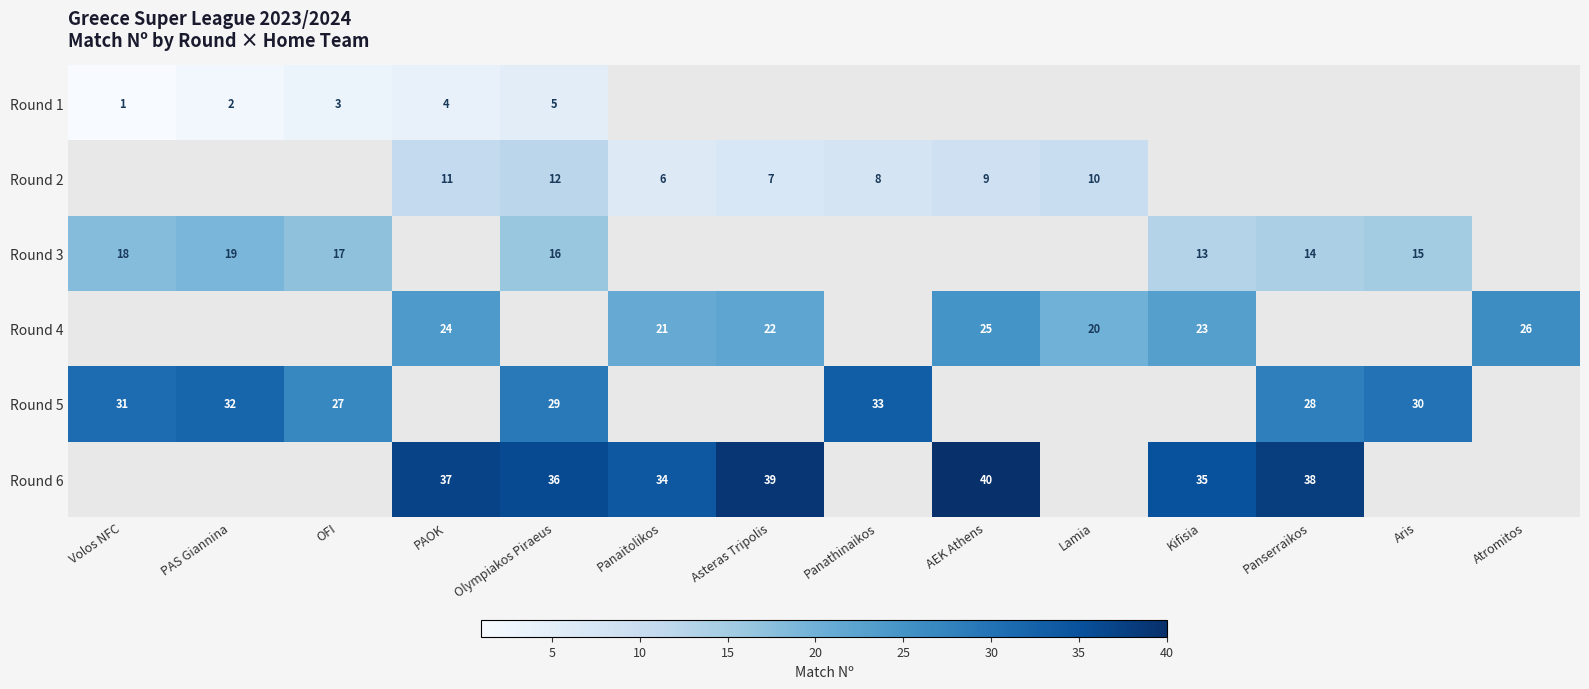

What is the spread (max minus min) of values at PAOK?

33.0